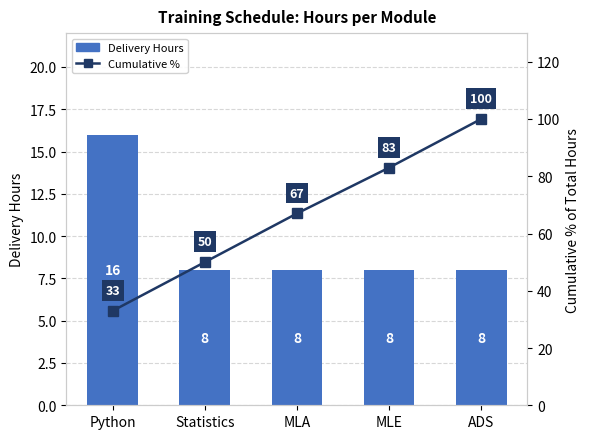

Which has a higher value, ADS or MLA?

ADS